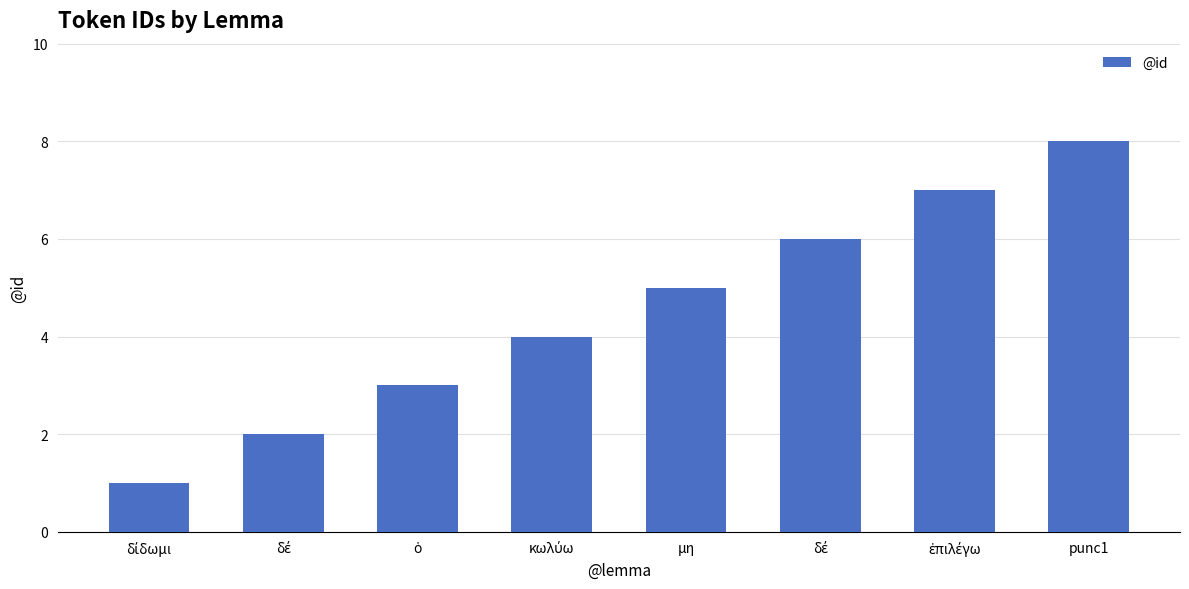

What is the average value?

4